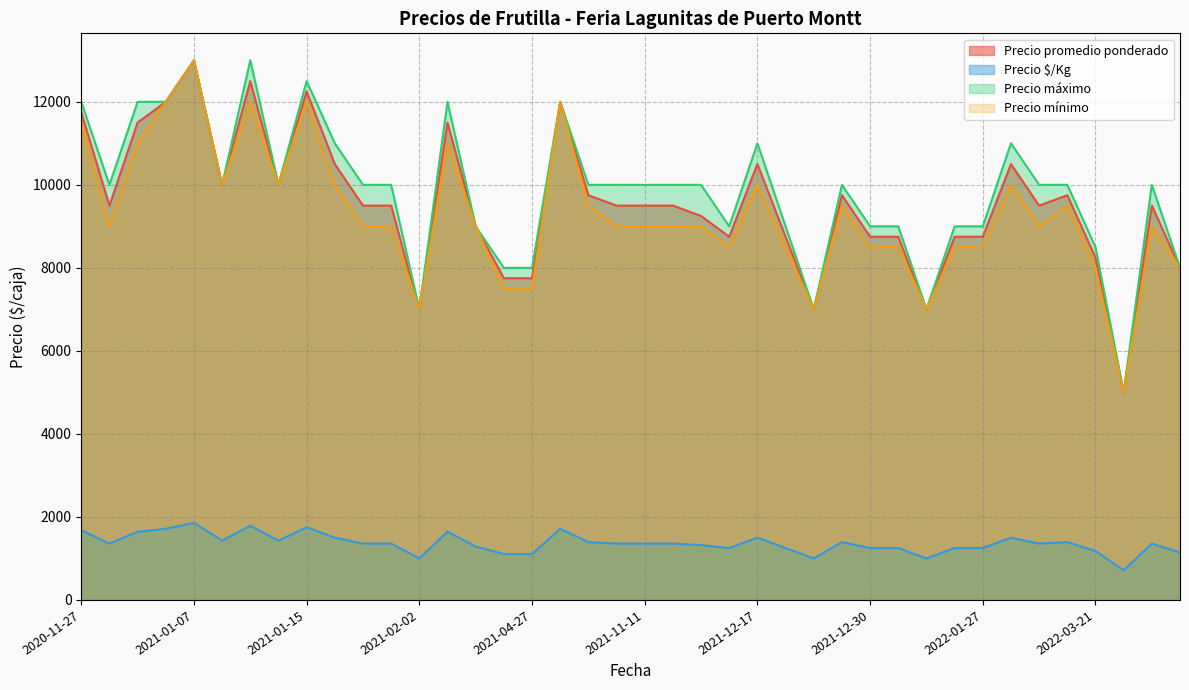

True or false: Precio $/Kg has more than 1 interior local peaks.

True